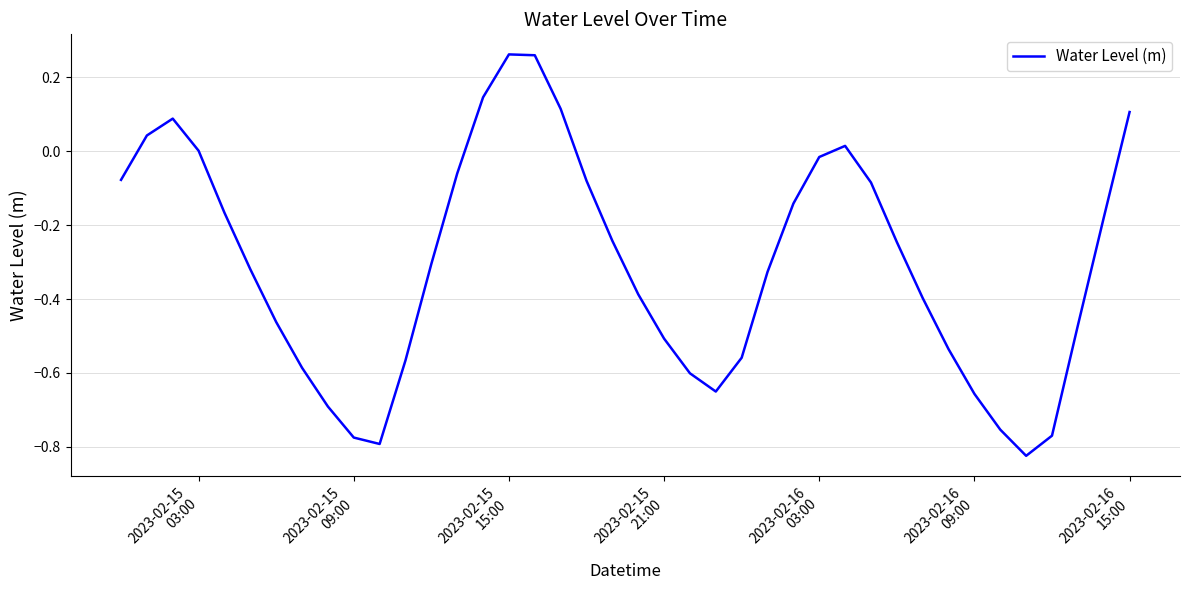

What is the difference between the maximum and minimum values?

1.1